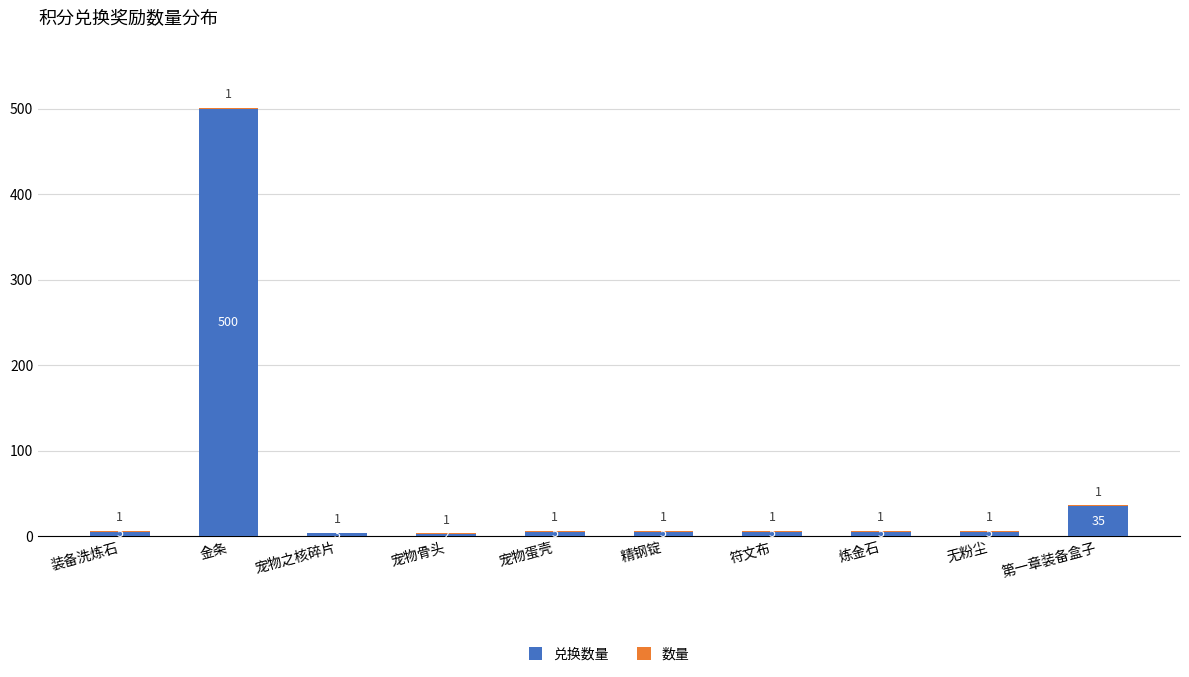

Are the bars grouped side by side (vs. stacked)?

No